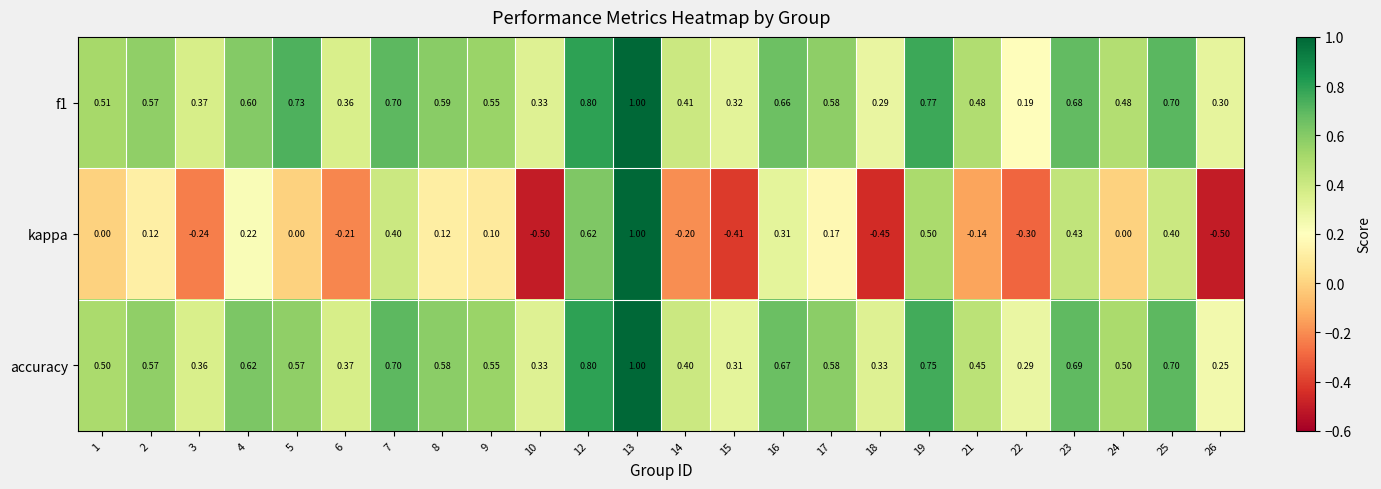

What is the greatest value displayed?

1.0